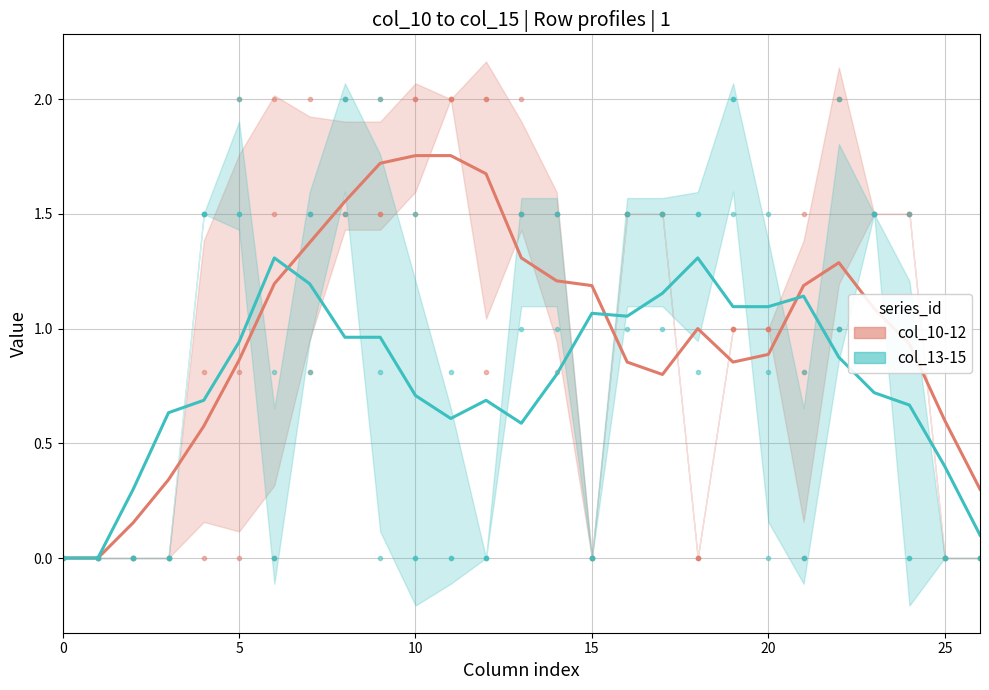

What is the total value across all series at 18?

2.3